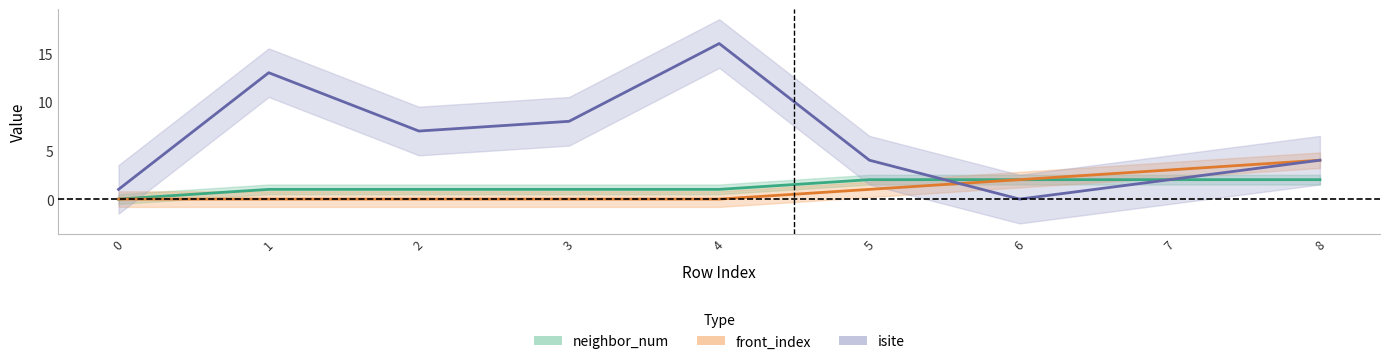

Reading left to right, what are all the values shown in this chart?

neighbor_num: 0=0	1=1	2=1	3=1	4=1	5=2	6=2	7=2	8=2
front_index: 0=0	1=0	2=0	3=0	4=0	5=1	6=2	7=3	8=4
isite: 0=1	1=13	2=7	3=8	4=16	5=4	6=0	7=2	8=4